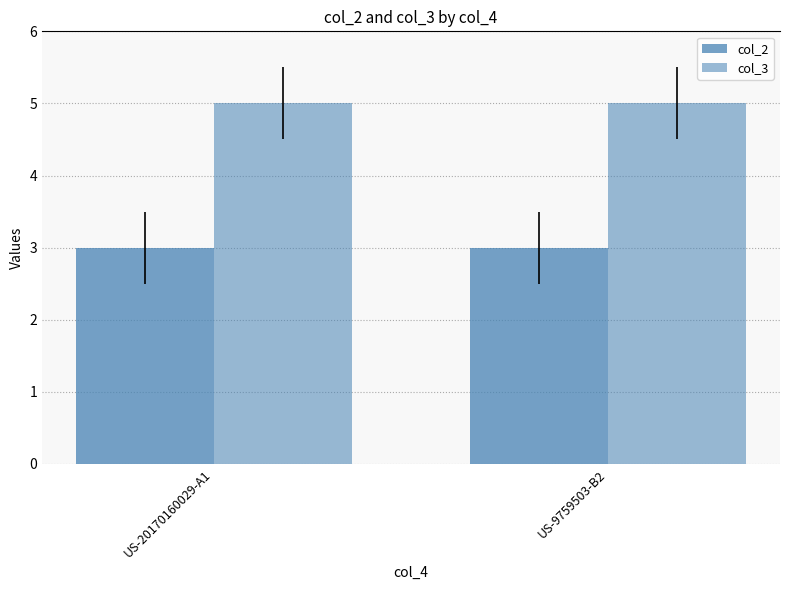

What is the approximate value of col_2 at US-9759503-B2?

3